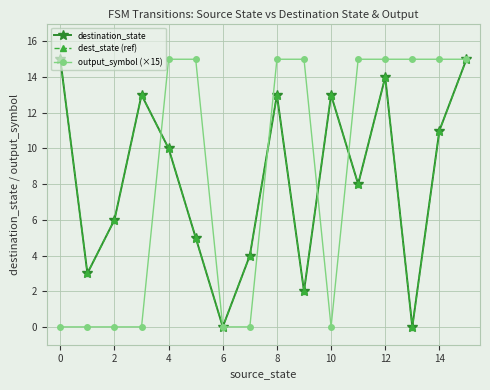

Reading left to right, list all the values displayed in this chart.

destination_state: 15	3	6	13	10	5	0	4	13	2	13	8	14	0	11	15
dest_state (ref): 15	3	6	13	10	5	0	4	13	2	13	8	14	0	11	15
output_symbol (×15): 0	0	0	0	15	15	0	0	15	15	0	15	15	15	15	15